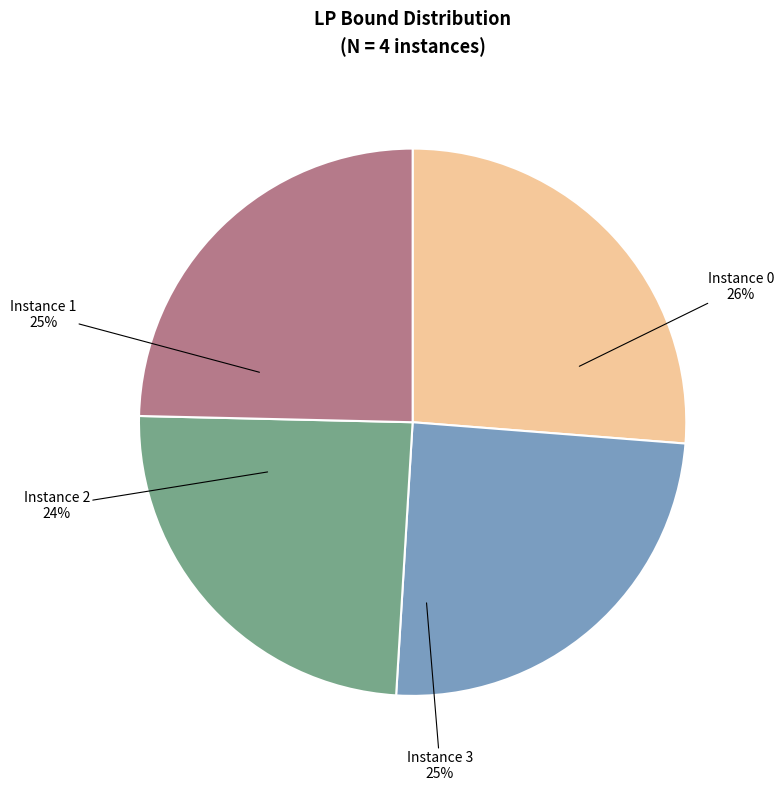

To the nearest percent, what is the difference between the largest and smallest slice percentages?

2%